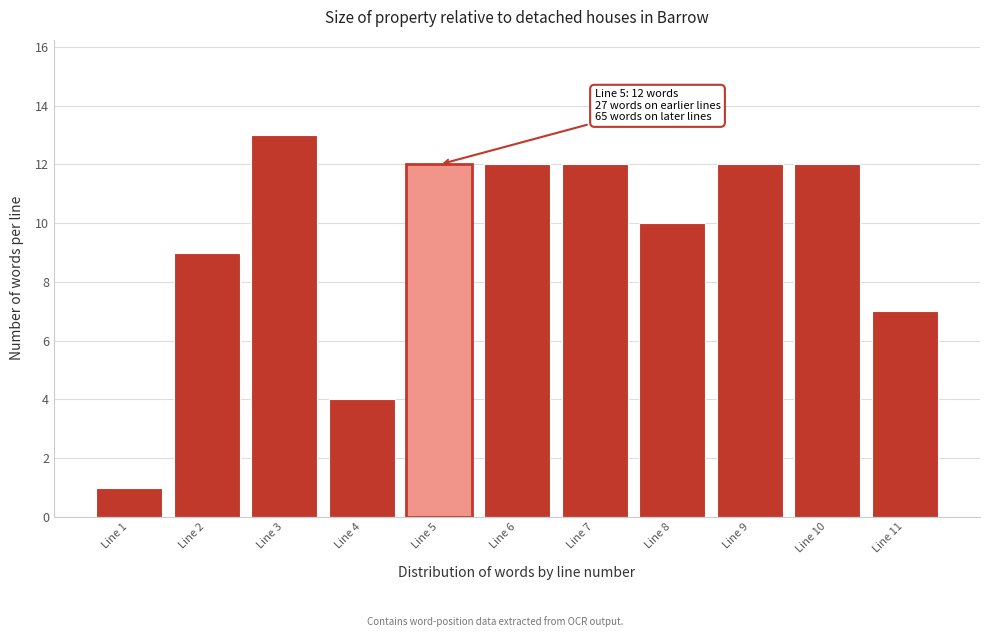

Reading right to left, transcribe all the data shown in this chart.

7	12	12	10	12	12	12	4	13	9	1